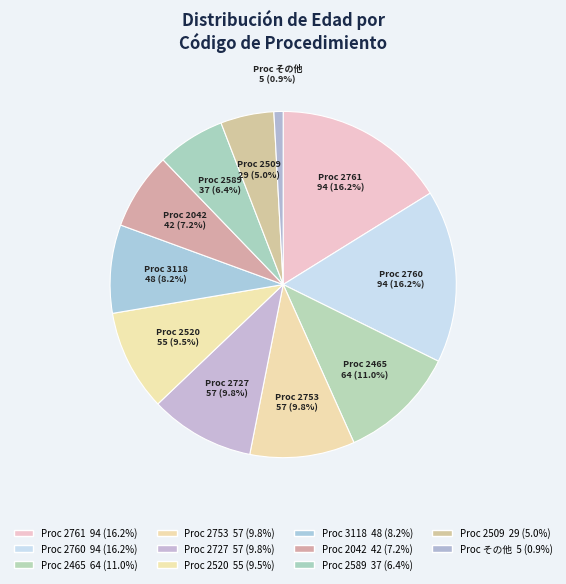

Count the number of slices in the pie.

11